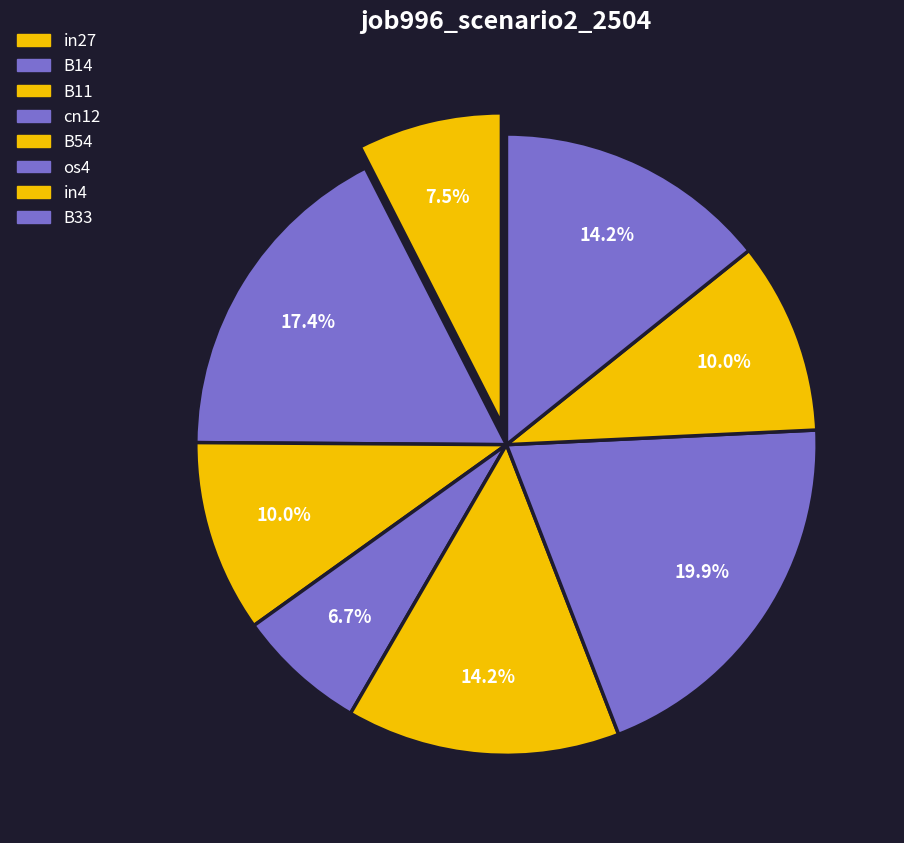

What percentage do B11 and in4 together represent?

20.0%